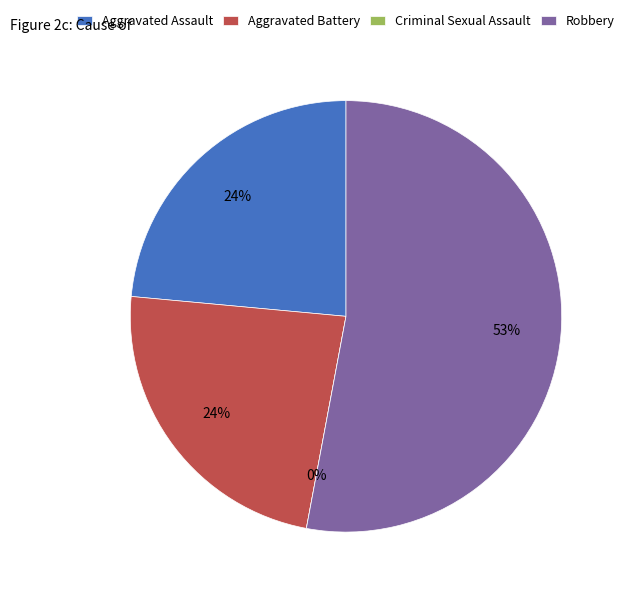

Which slice represents more than half of the pie?

Robbery